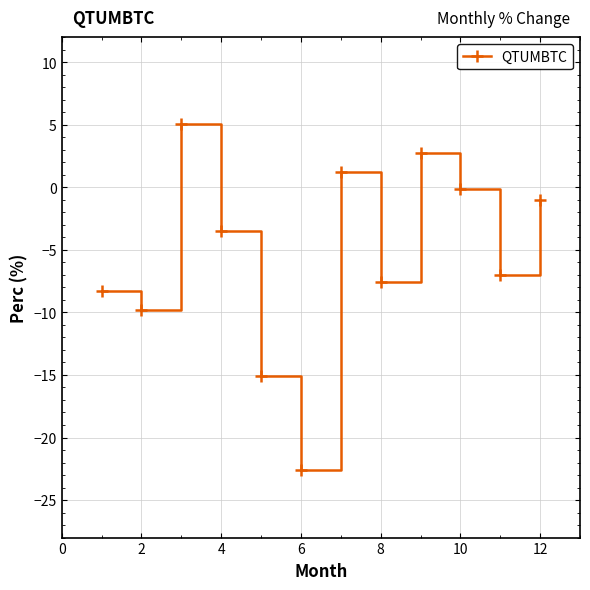

What is the maximum value shown in the chart?

5.0